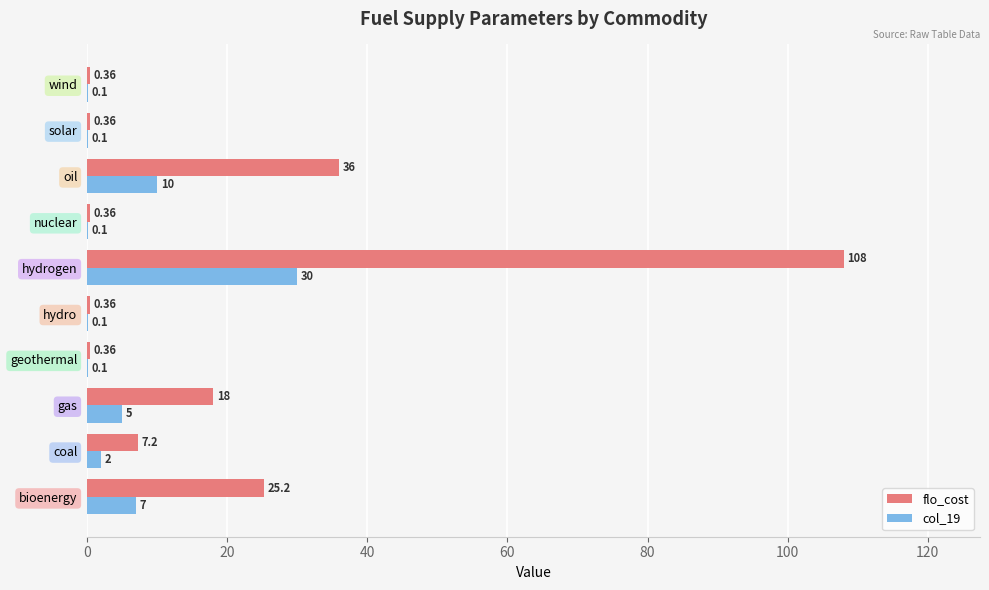

Which series has the largest total across all categories?

flo_cost